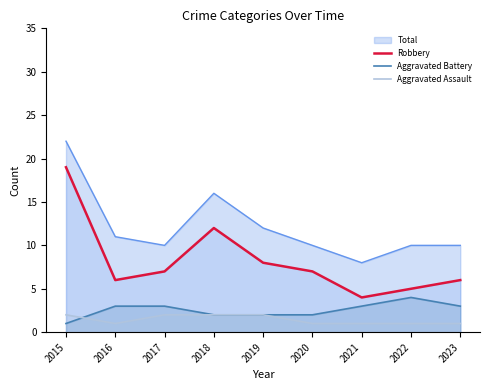

List the series in order of their peak value, lowest first.

Aggravated Assault, Aggravated Battery, Robbery, Total